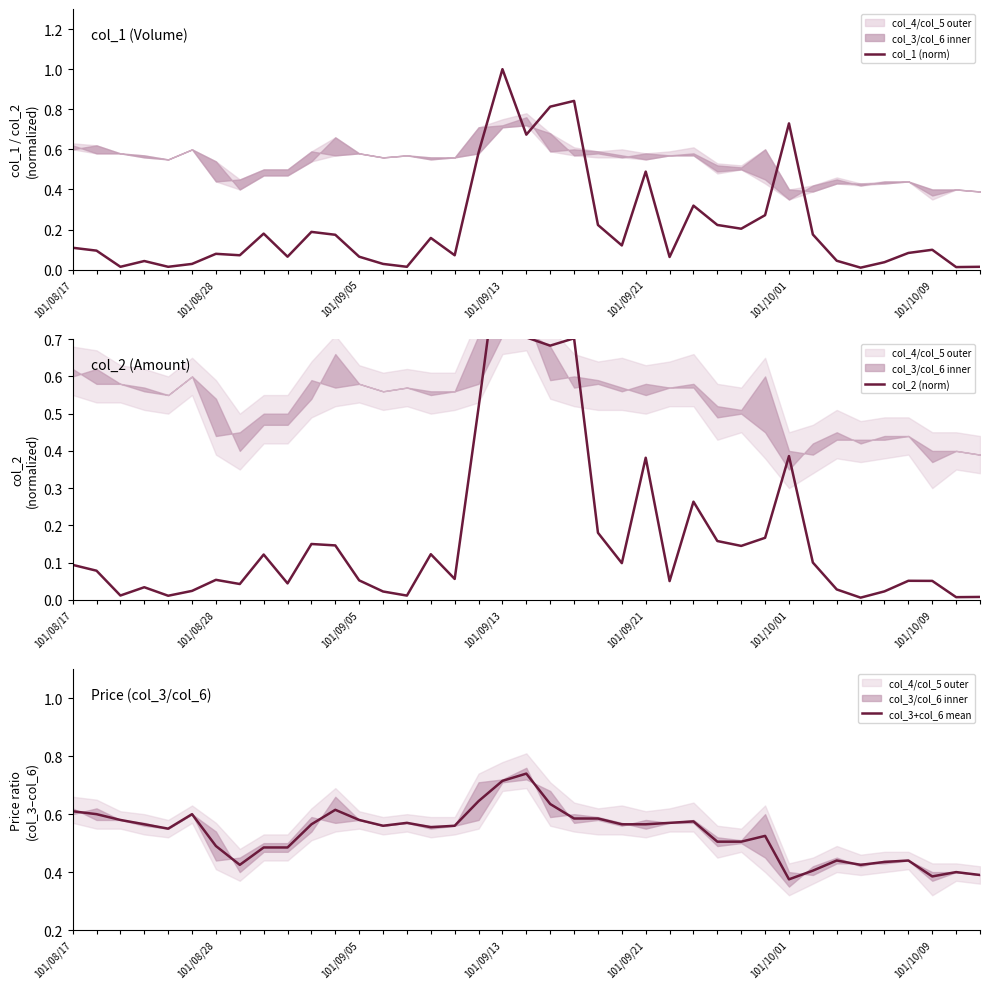

At how many categories does at least one series exceed 0?

39